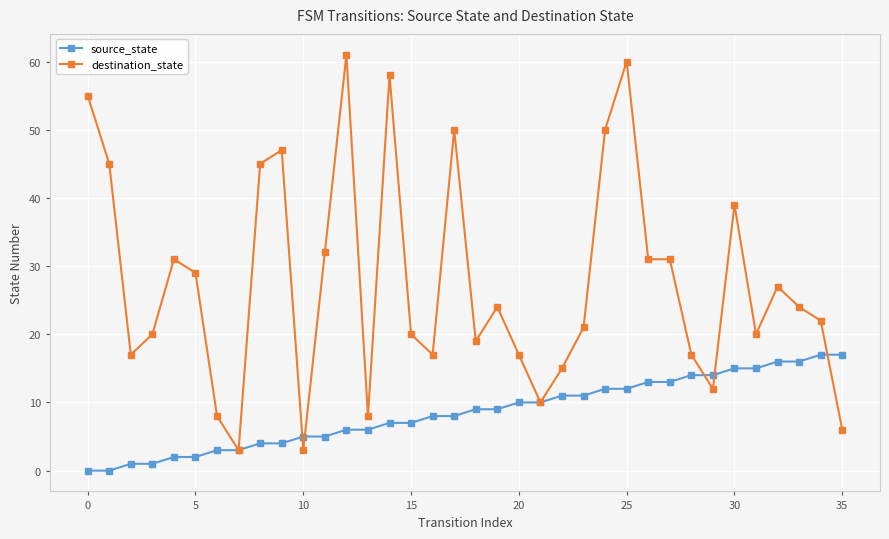

How many lines are shown in the chart?

2